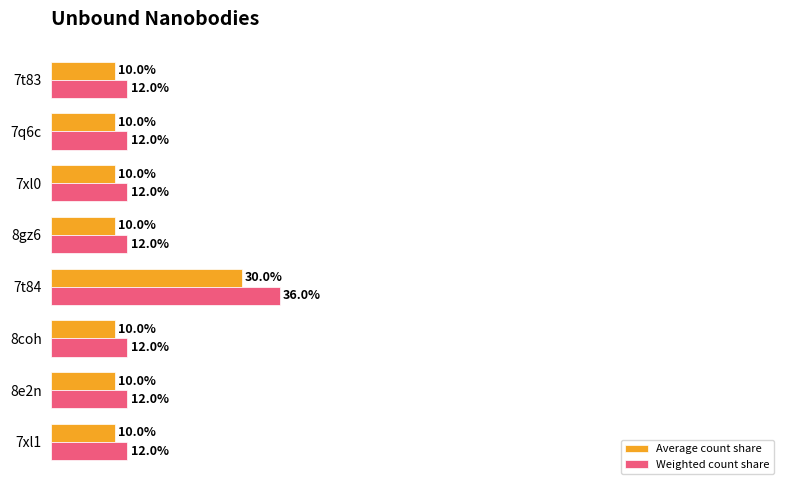

Rank the series by their maximum value, from lowest to highest.

Average count share, Weighted count share